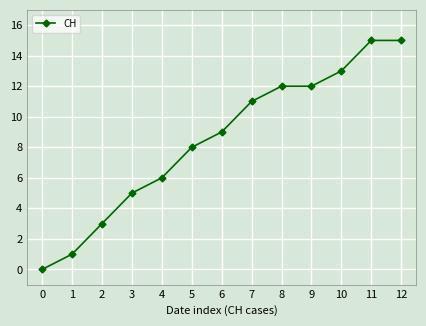

Count the number of categories in the chart.

13